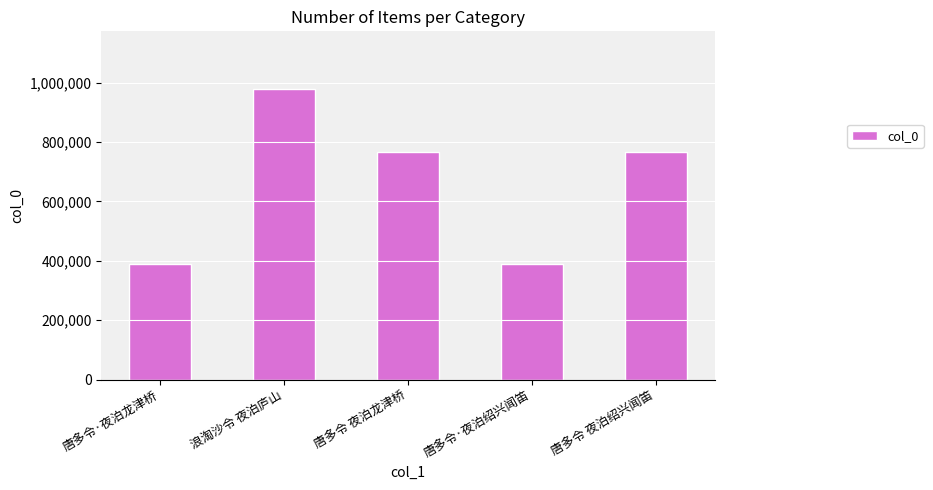

Is it true that the value at 唐多令 夜泊绍兴闻笛 is 764819?

True